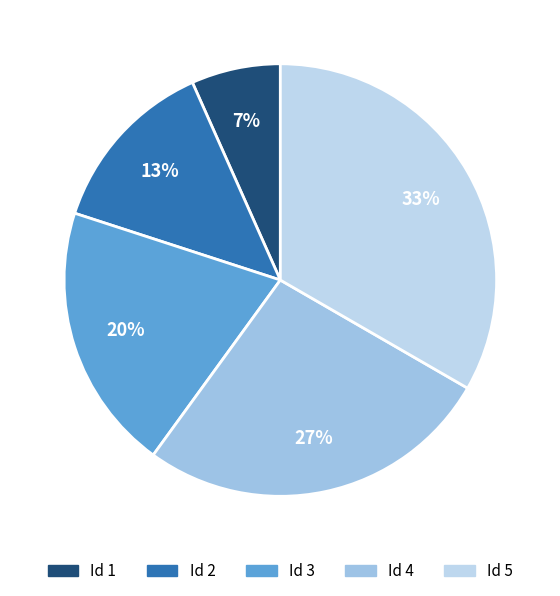

How many slices are in this pie chart?

5